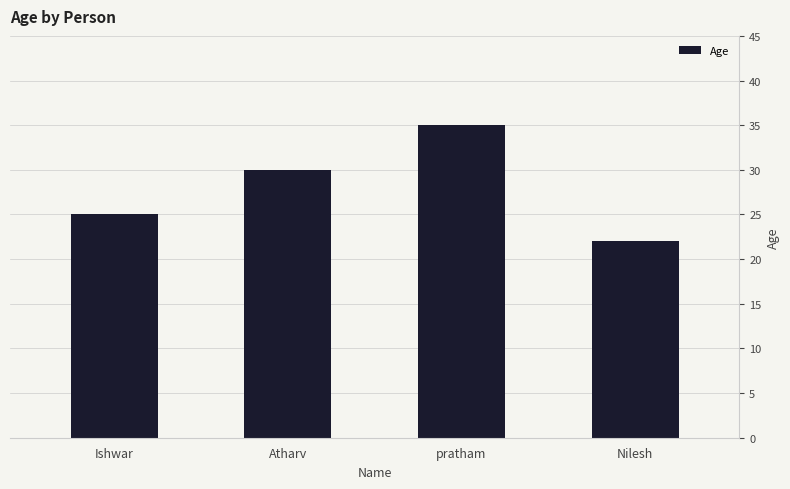

What is the value of the 4th bar from the left?

22